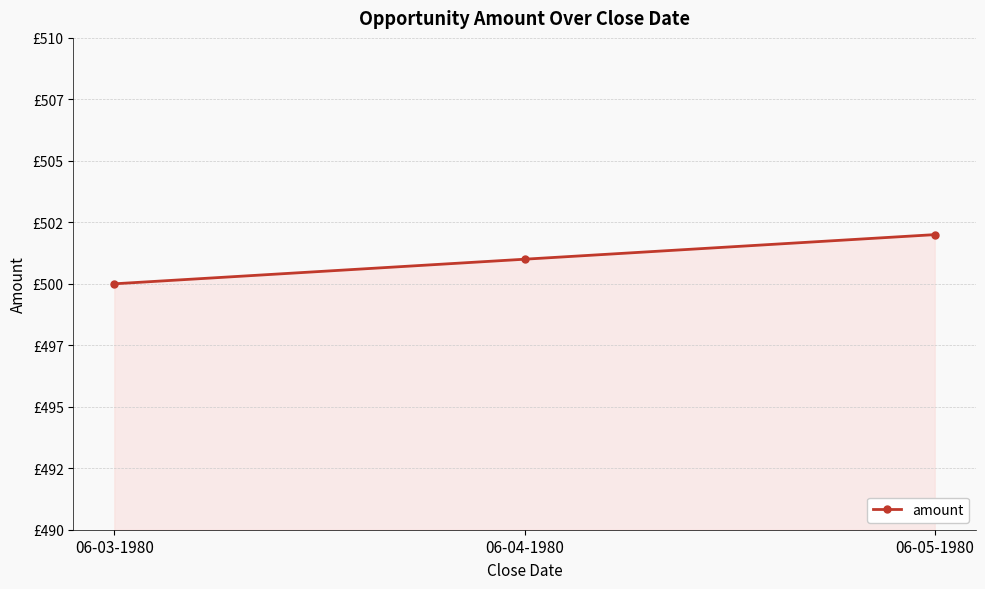

The chart shows a value of 502 at 06-05-1980. True or false?

True